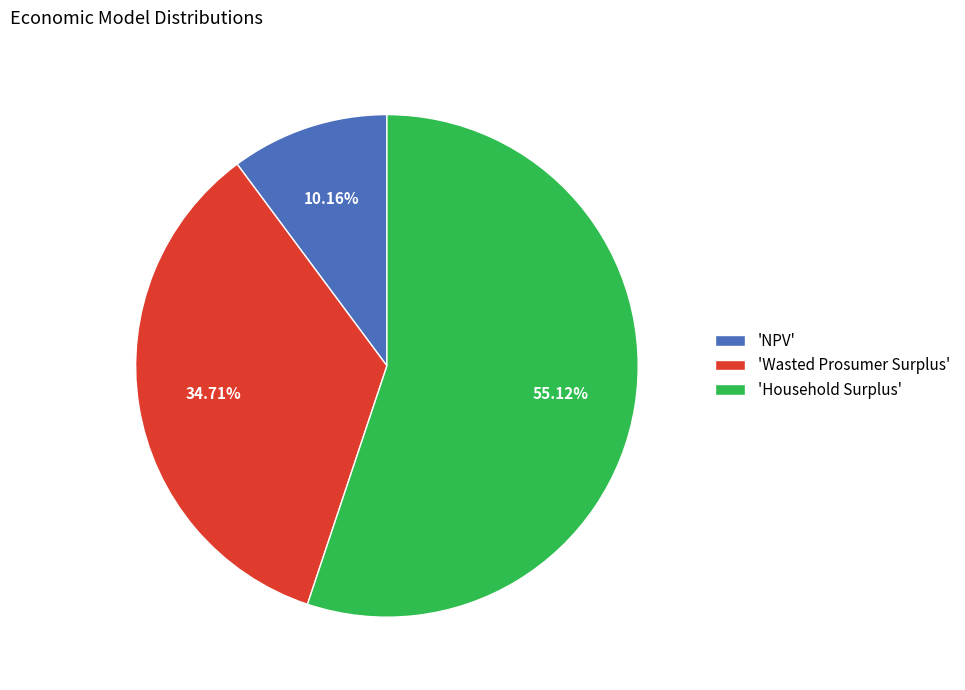

Does 'Wasted Prosumer Surplus' represent more than half of the total?

No